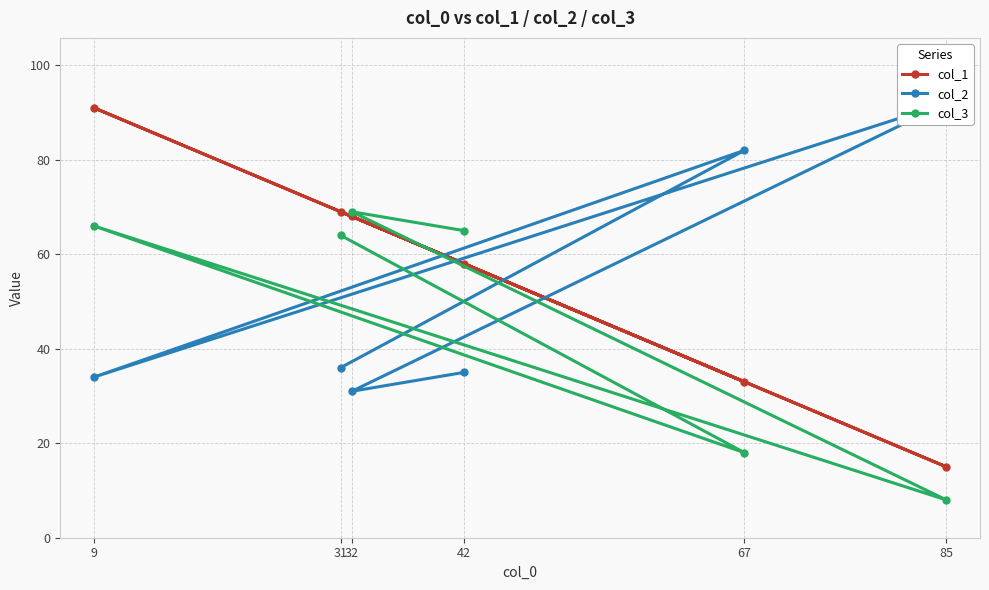

Is this an area chart (filled region under the line)?

No